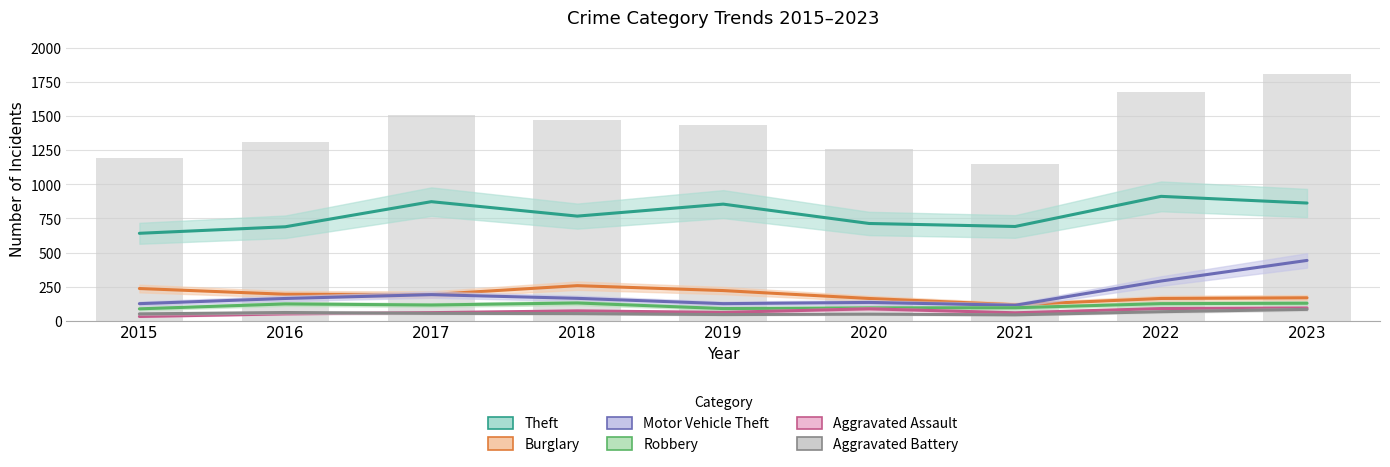

Reading left to right, what are all the values shown in this chart?

Theft: 641	689	873	767	855	713	691	912	863
Burglary: 236	194	192	257	221	163	117	163	168
Motor Vehicle Theft: 125	163	191	164	125	134	113	291	442
Robbery: 87	123	115	130	89	94	95	125	128
Aggravated Assault: 31	50	59	72	61	87	58	89	93
Aggravated Battery: 50	60	54	52	45	48	43	66	83